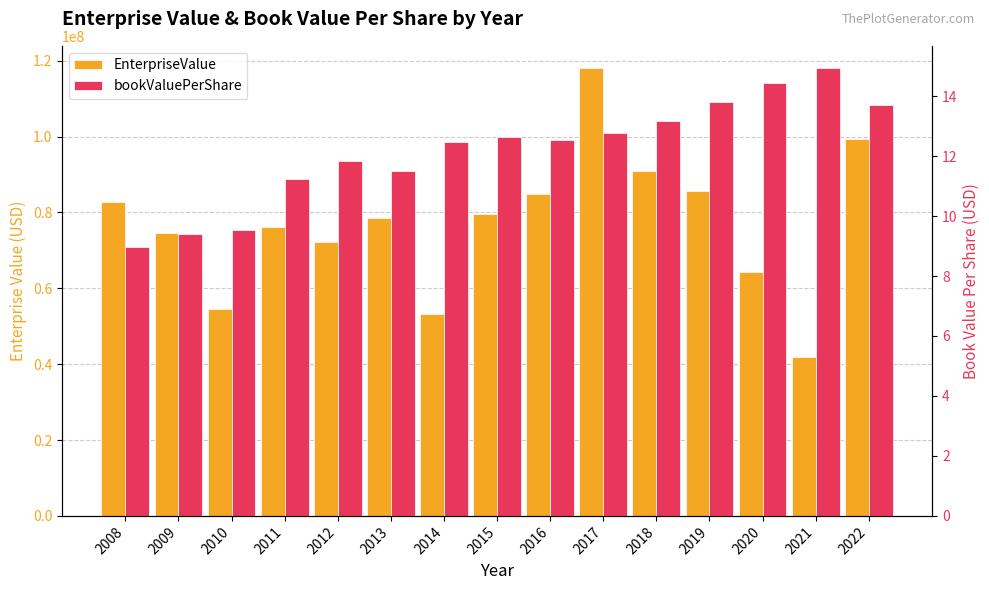

List the series in order of their overall mean, highest first.

EnterpriseValue, bookValuePerShare